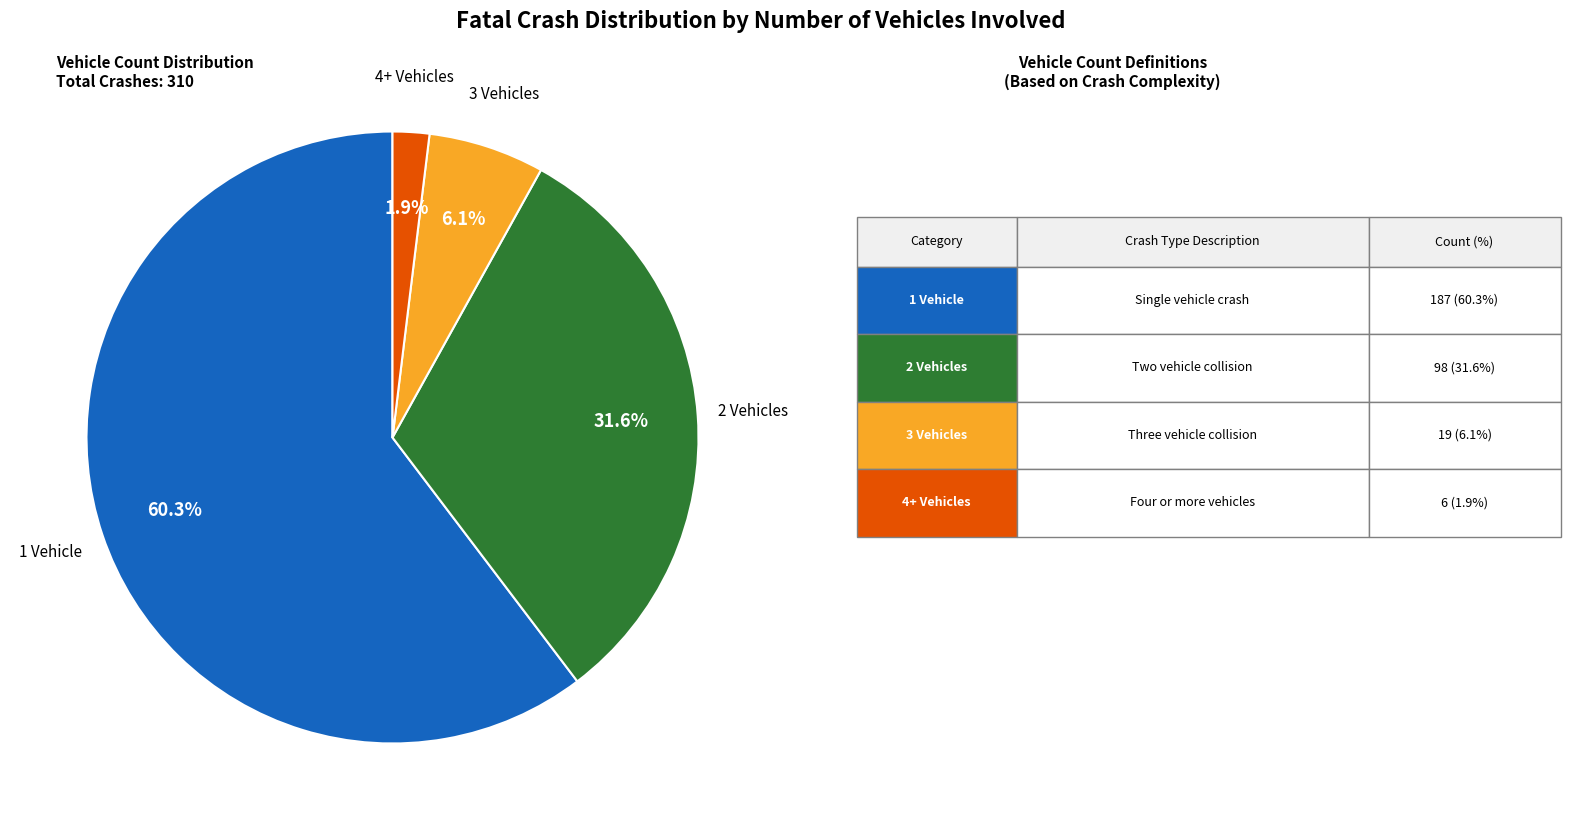

Is there any slice that represents more than half of the pie?

Yes